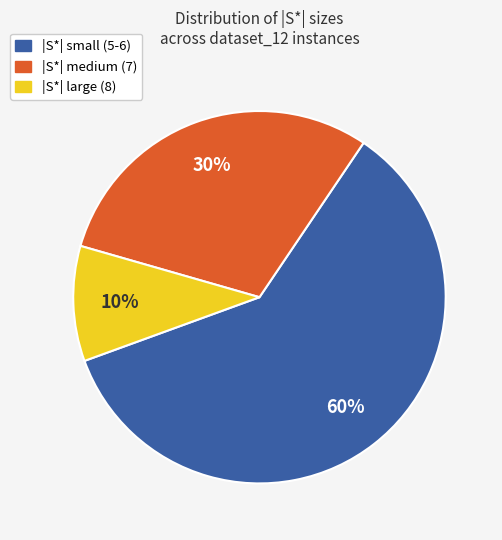

Does any single category account for the majority?

Yes